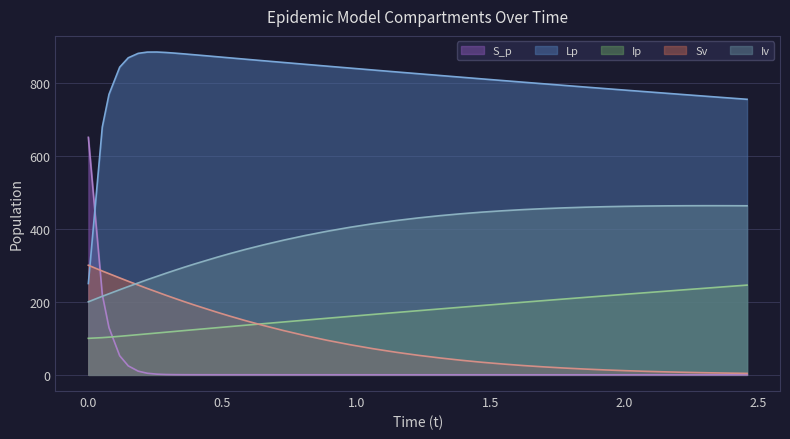

What is the greatest value displayed?

883.5